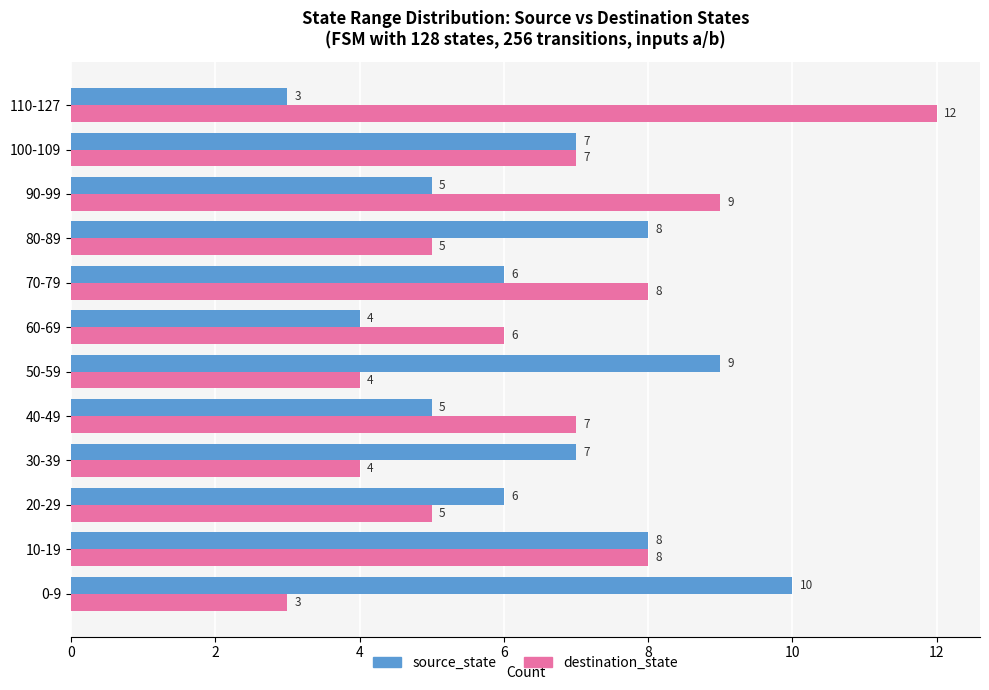

Rank the series at 50-59 from highest to lowest value.

source_state, destination_state